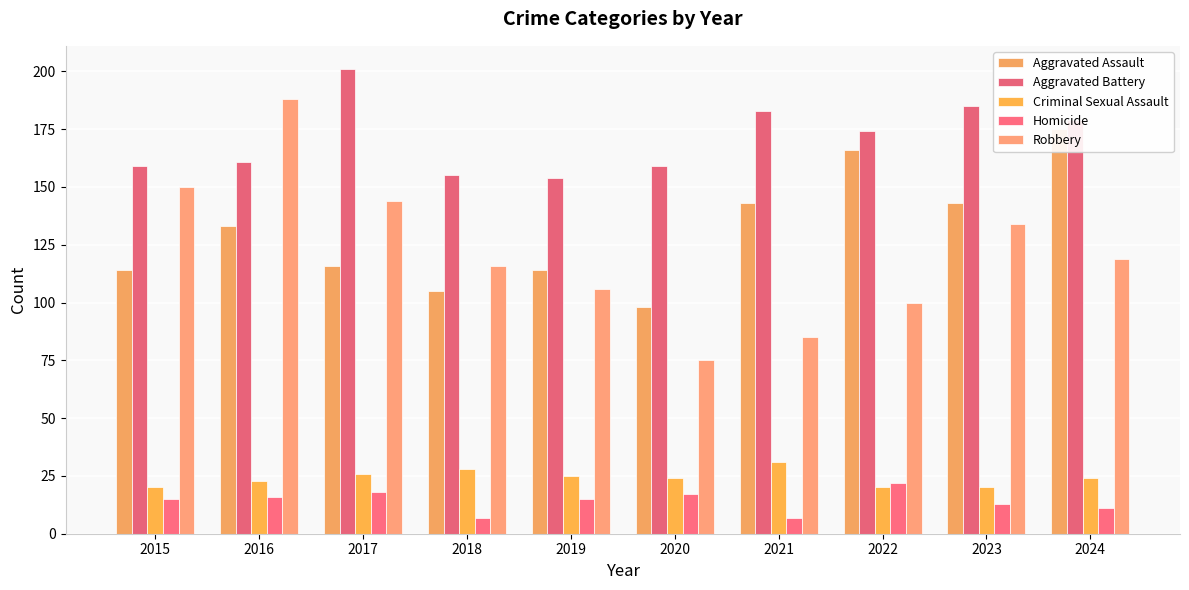

Which category has the lowest value in the Aggravated Assault series?

2020